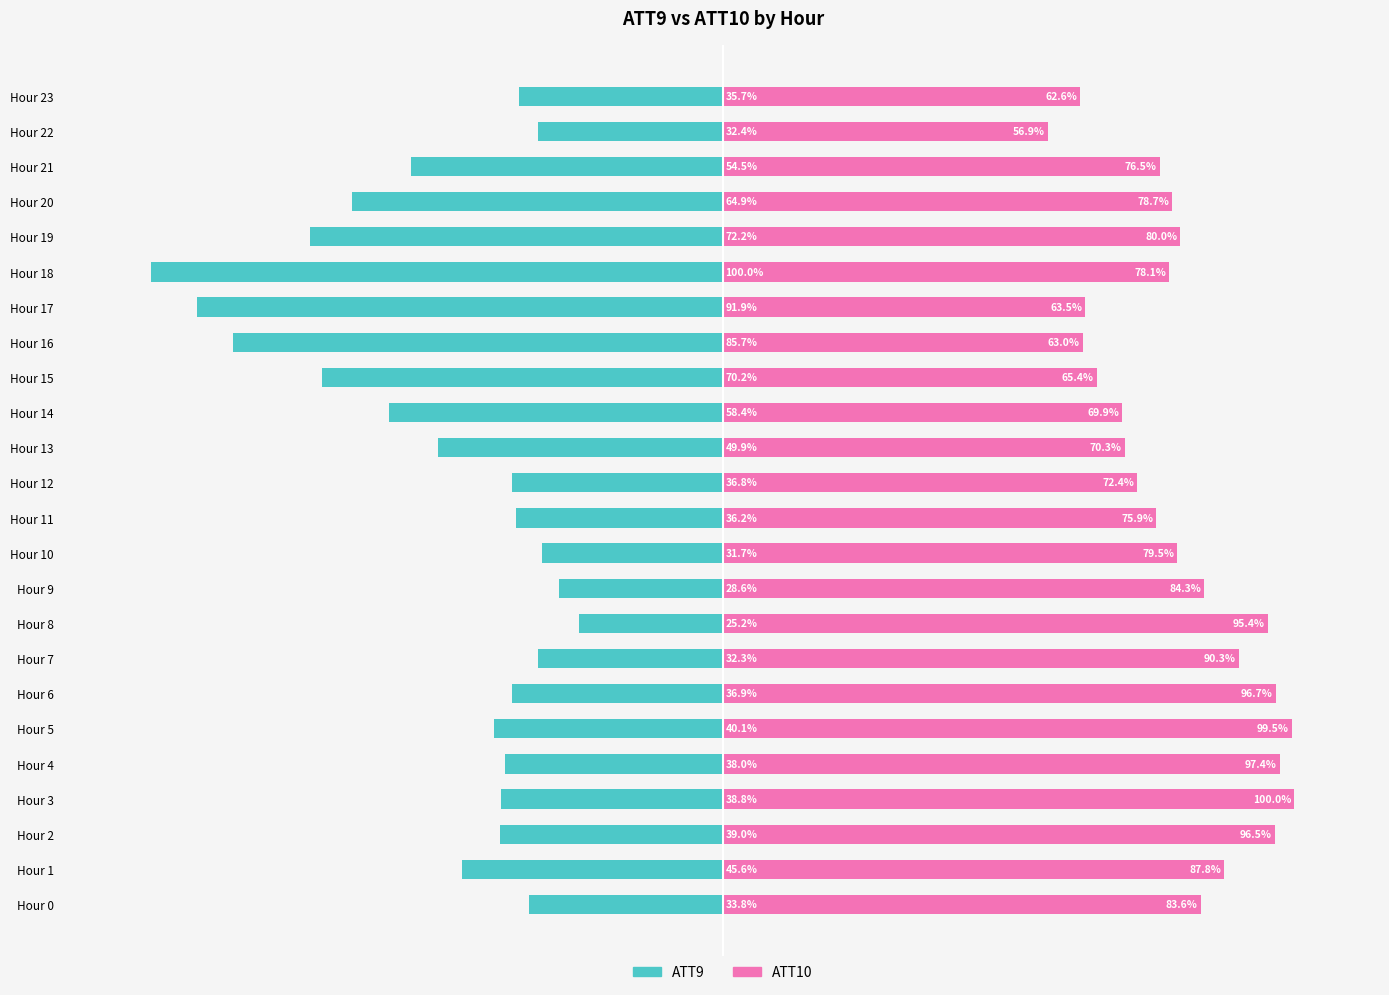

Where is ATT10 nearest to the value 78?

Hour 18